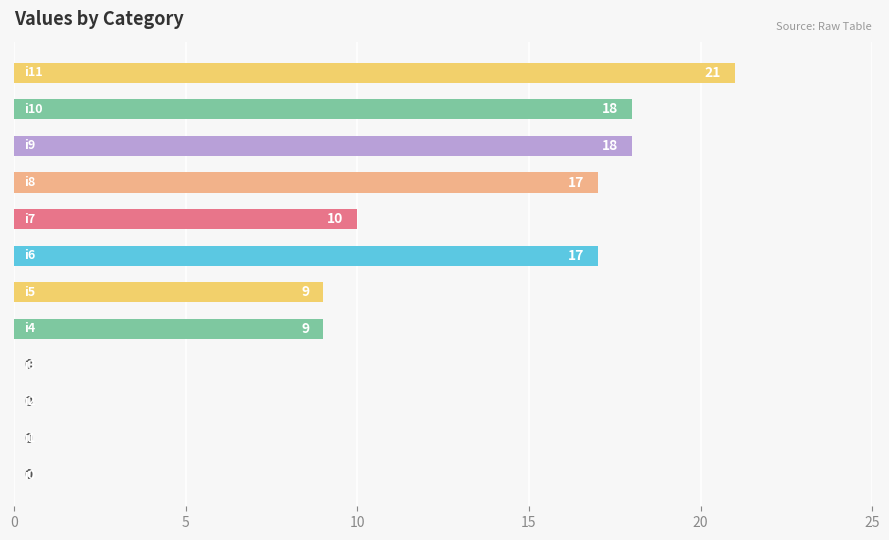

What is the sum of all values?

119